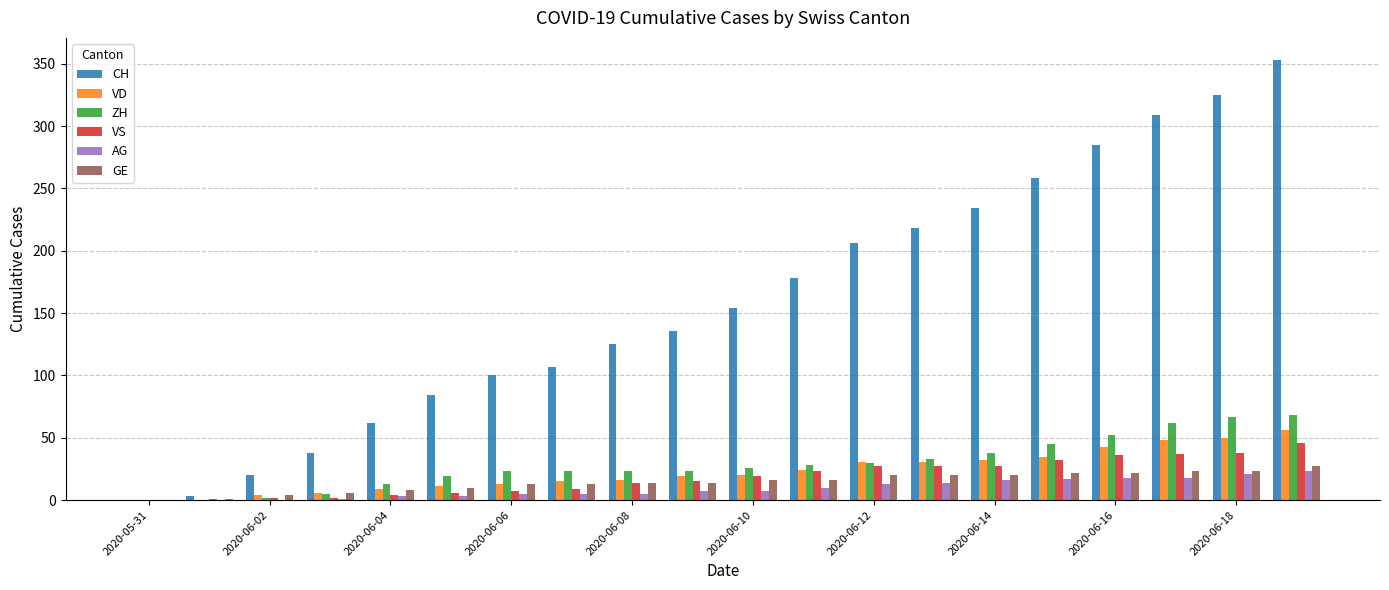

What is the greatest value displayed?

353